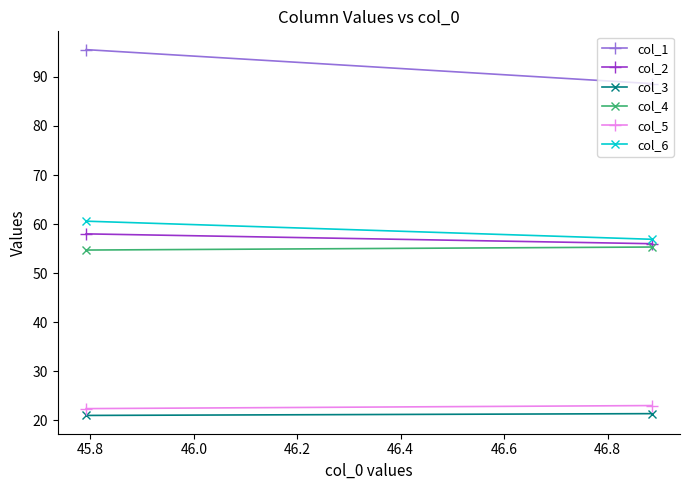

Rank the series by their maximum value, from lowest to highest.

col_3, col_5, col_4, col_2, col_6, col_1